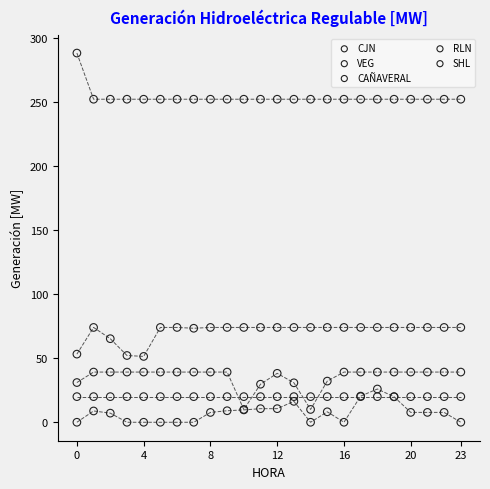

What are all the series names shown in the legend?

CJN, VEG, CAÑAVERAL, RLN, SHL